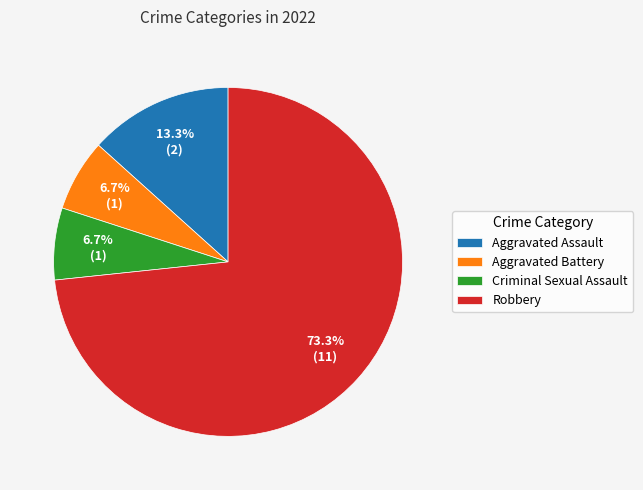

Approximately how many times larger is the value at Criminal Sexual Assault compared to Aggravated Battery?

1.0